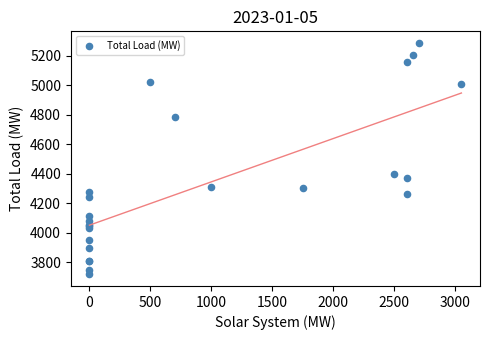

What Y value in the scatter plot is closest to 4502?

4398